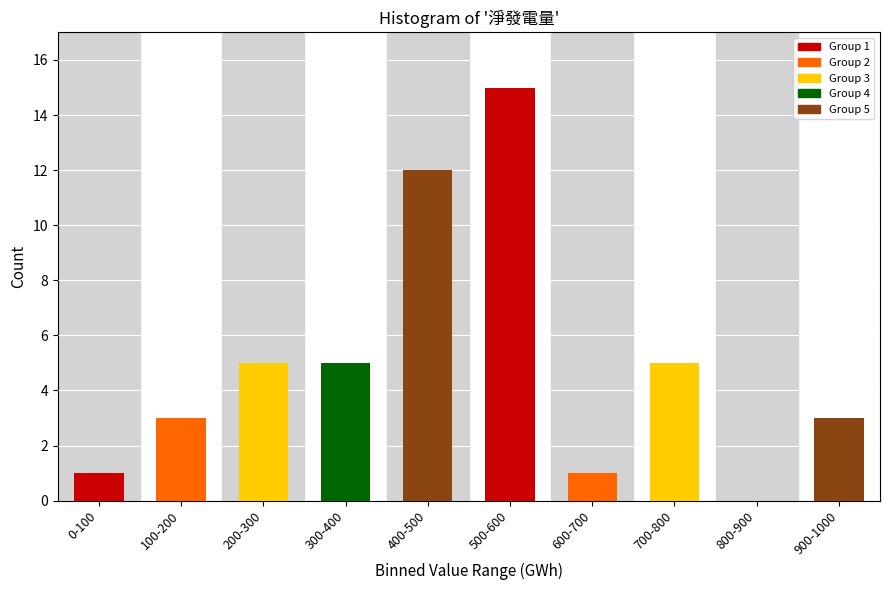

Reading left to right, what are all the values shown in this chart?

0-100=1	100-200=3	200-300=5	300-400=5	400-500=12	500-600=15	600-700=1	700-800=5	800-900=0	900-1000=3